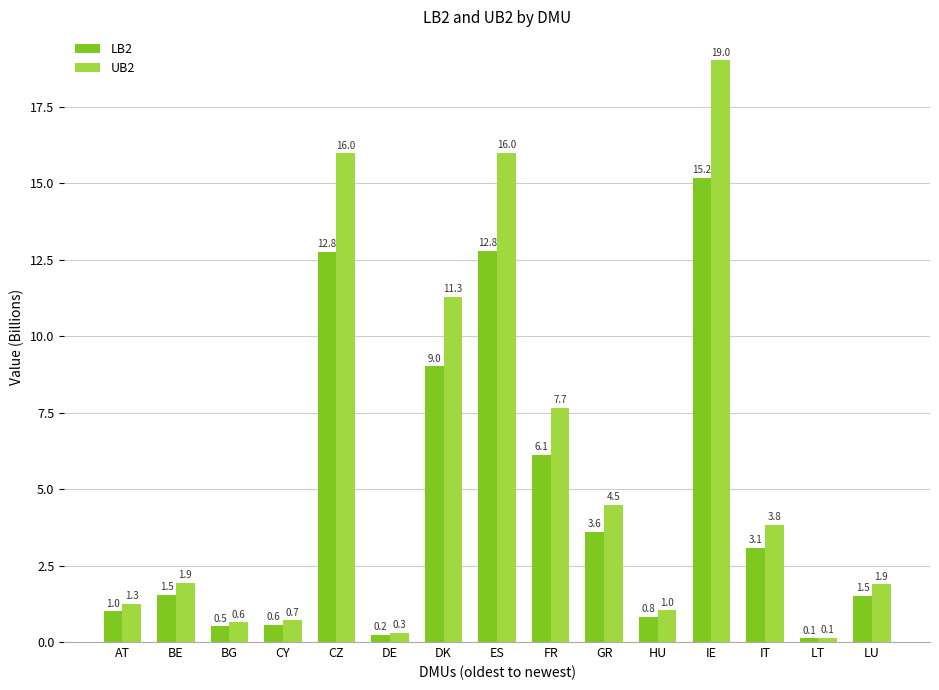

What is the label of the 9th bar from the right?

DK